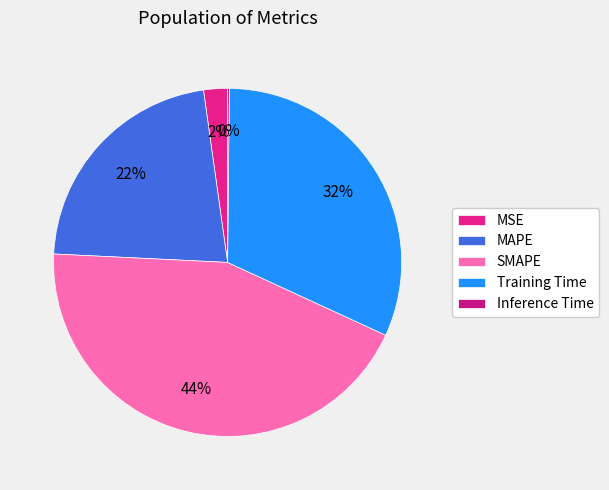

Which slice is the smallest?

Inference Time